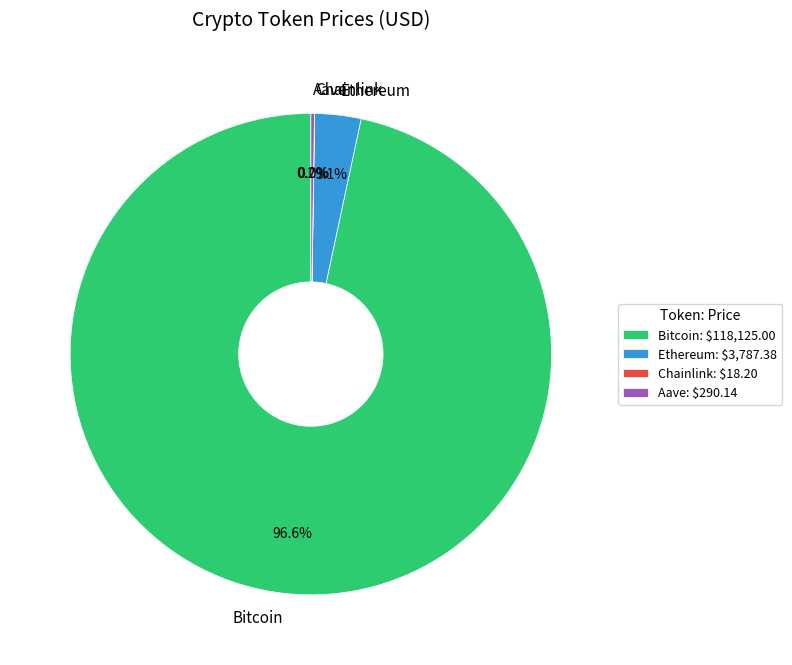

Is there any slice that represents more than half of the pie?

Yes